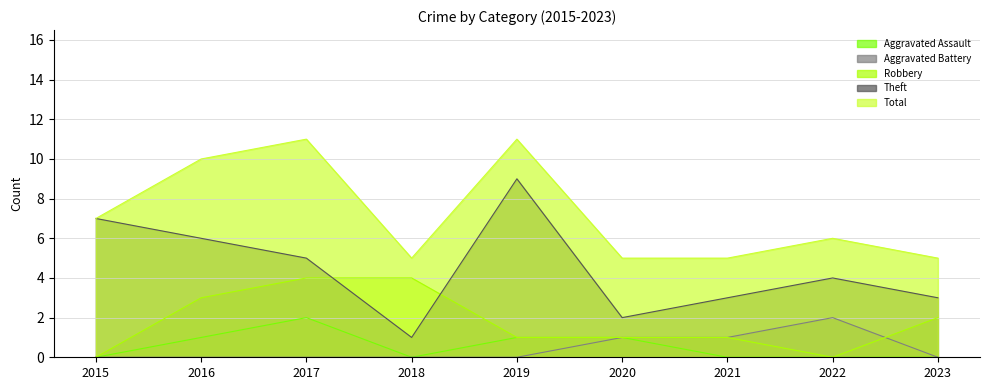

List the labels in order of Theft value, smallest first.

2018, 2020, 2021, 2023, 2022, 2017, 2016, 2015, 2019